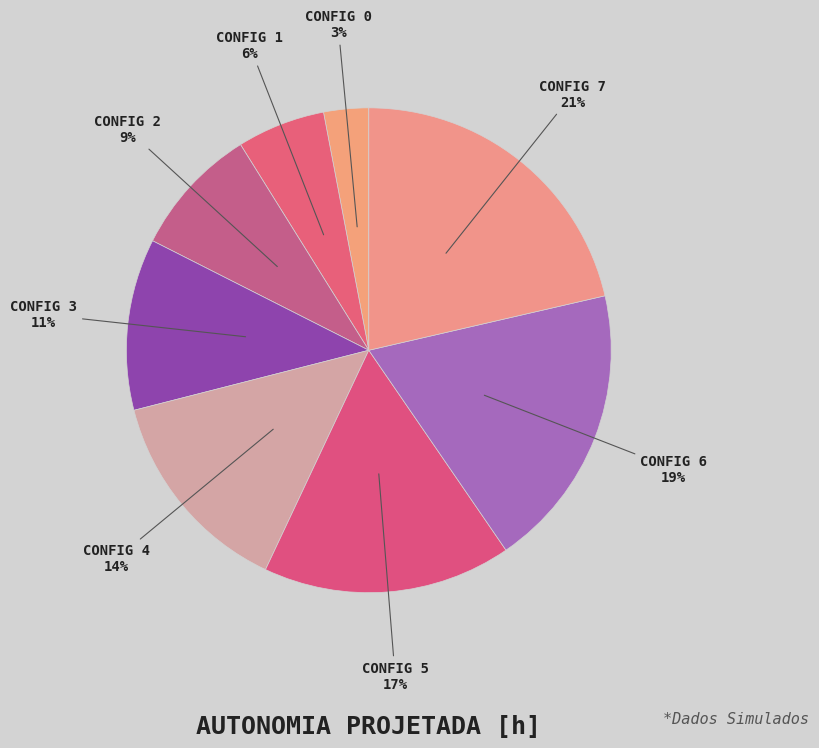

How many segments does this pie chart have?

8